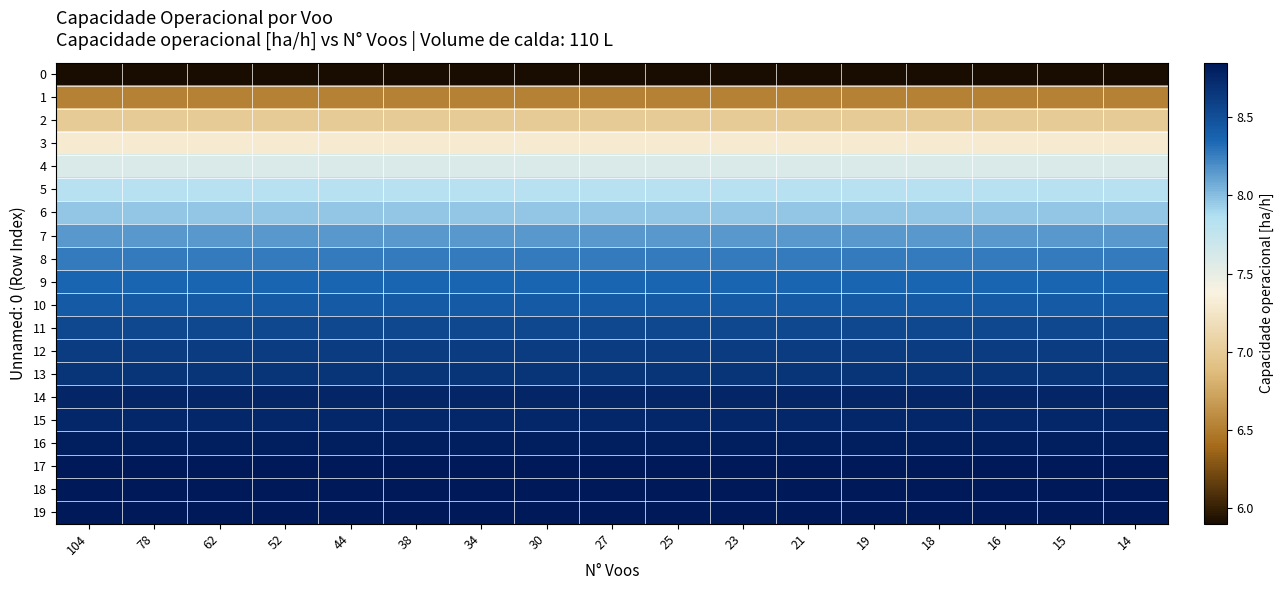

What is the spread (max minus min) of values at 21?

2.9